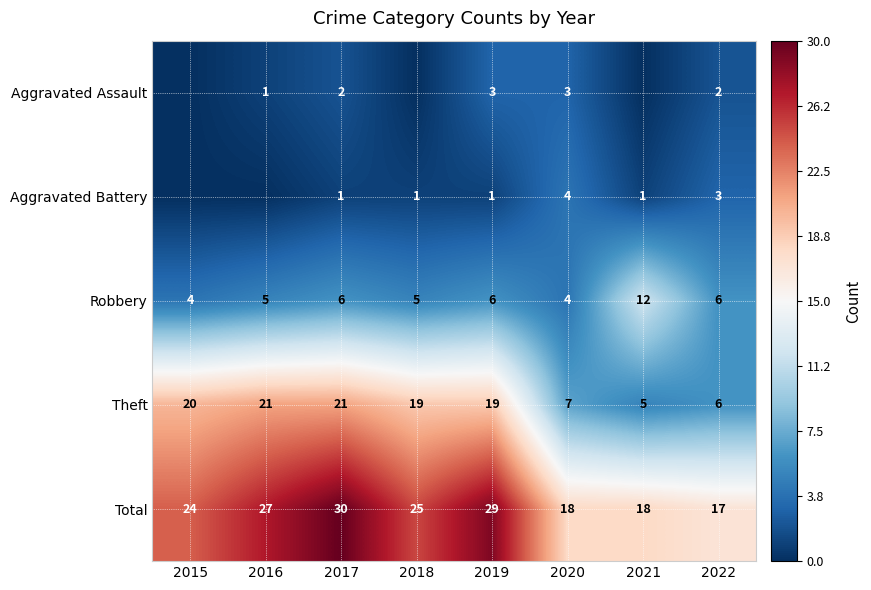

What is the spread (max minus min) of values at 2020?

15